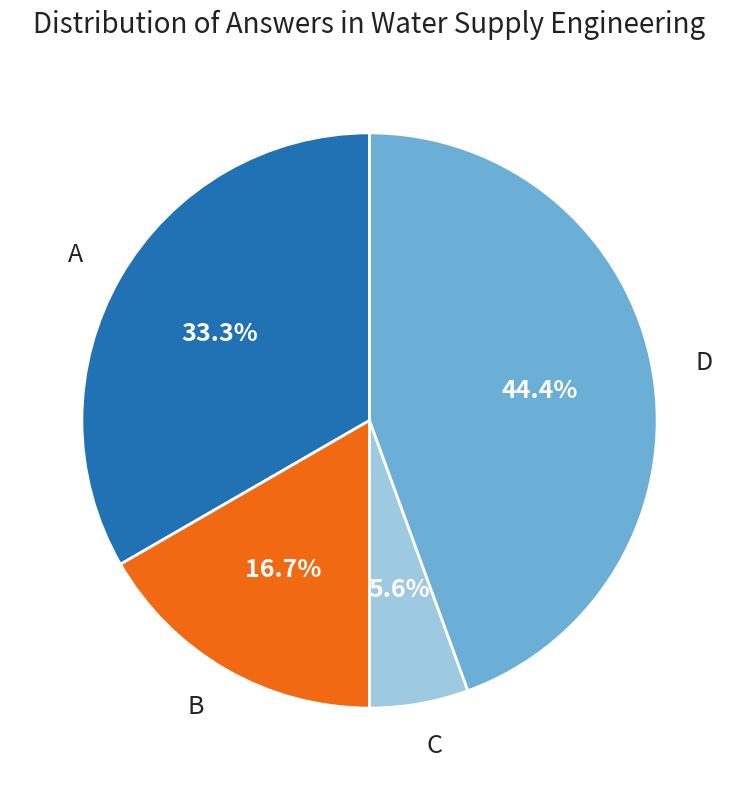

Is there any slice that represents more than half of the pie?

No